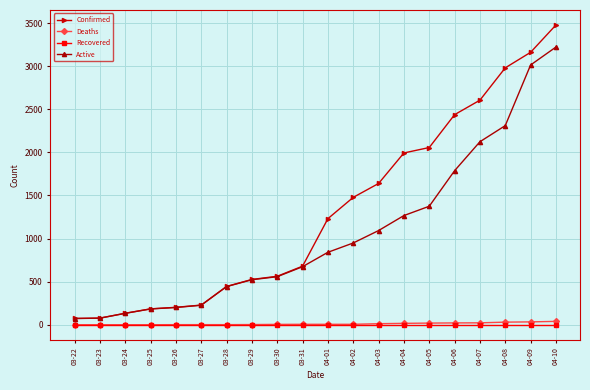

The value of Active at 03-29 is 282. True or false?

False